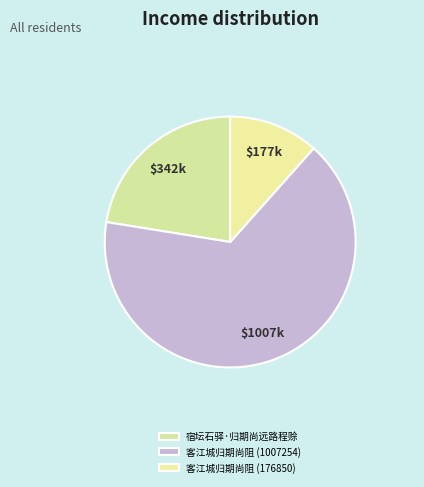

How many segments does this pie chart have?

3